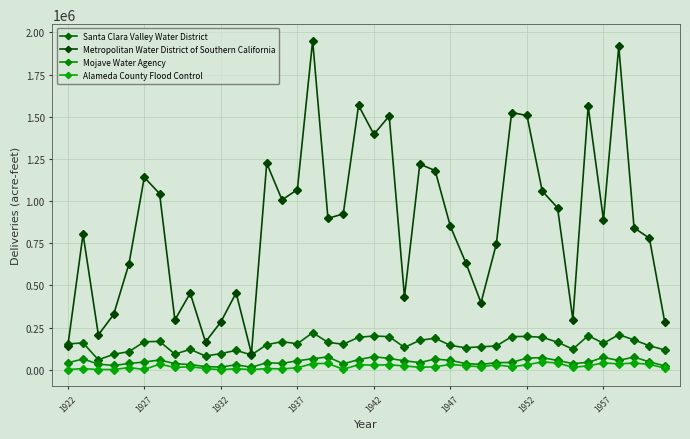

How many data points in Metropolitan Water District of Southern California are above 889036?

20